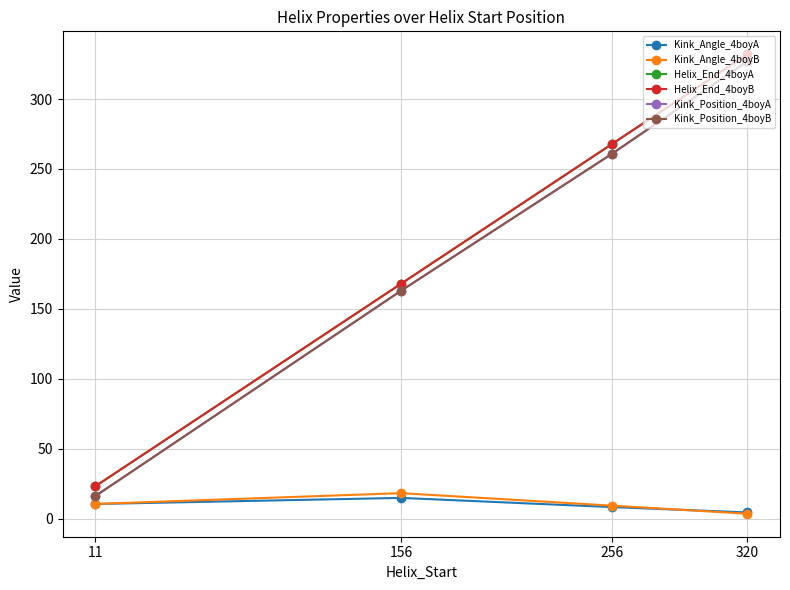

What is the difference between the second highest and second lowest values in the Kink_Position_4boyA series?

98.0